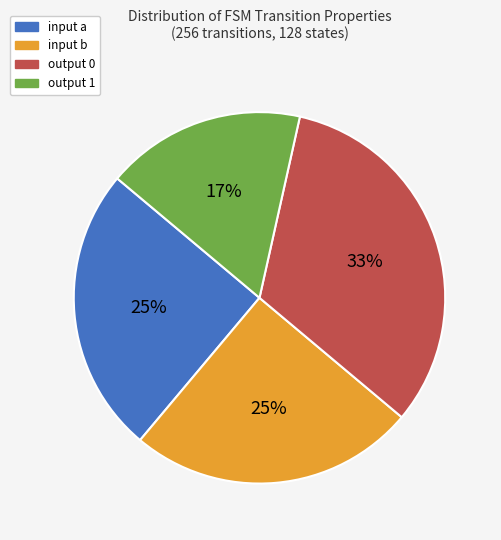

True or false: output 0 accounts for 33% of the total.

True